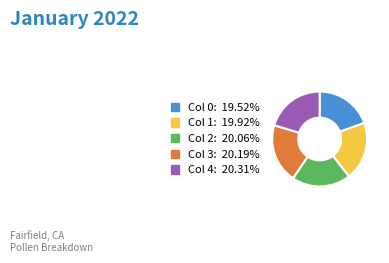

Count the number of slices in the pie.

5